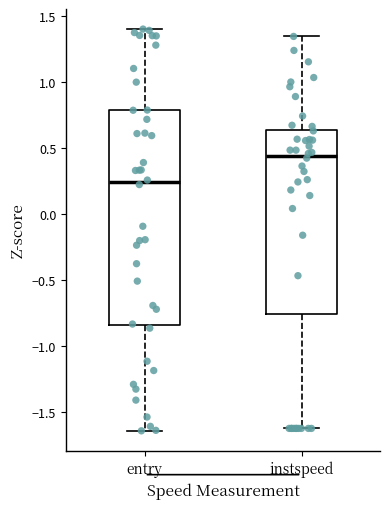

Which box has the highest median line?

instspeed